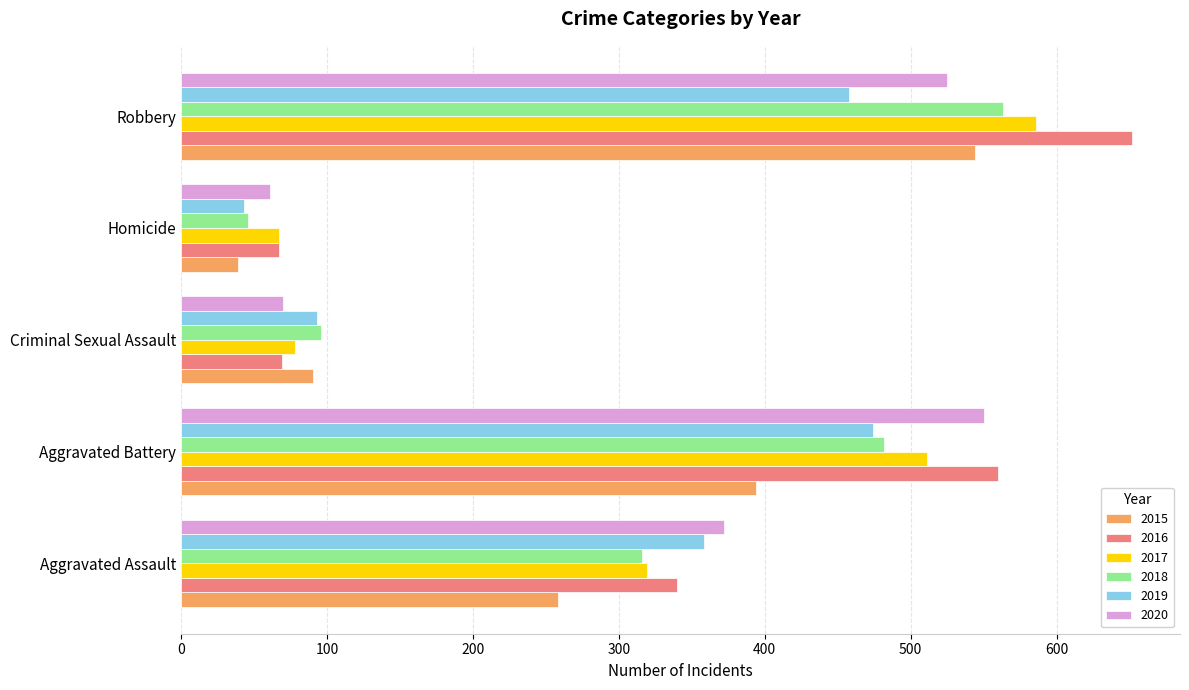

At how many categories does at least one series exceed 123?

3